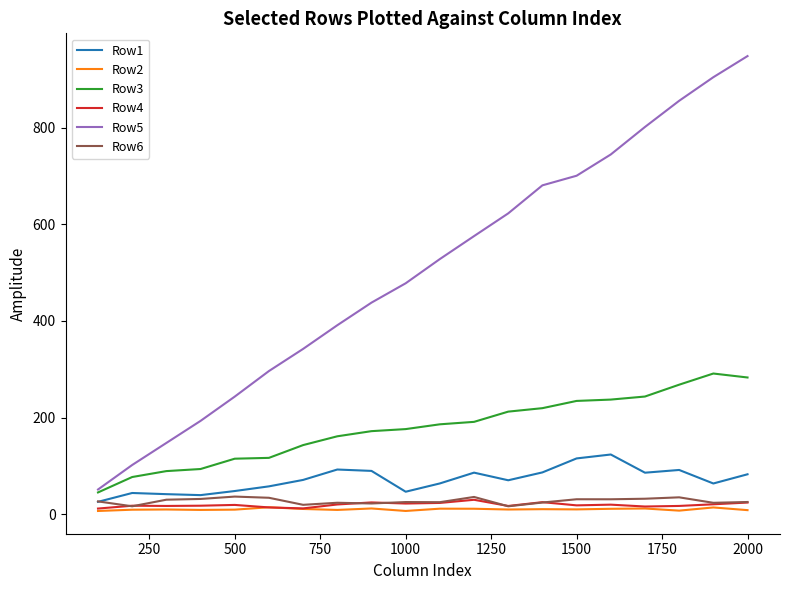

What is the difference between the maximum and second lowest values in the Row3 series?

214.4